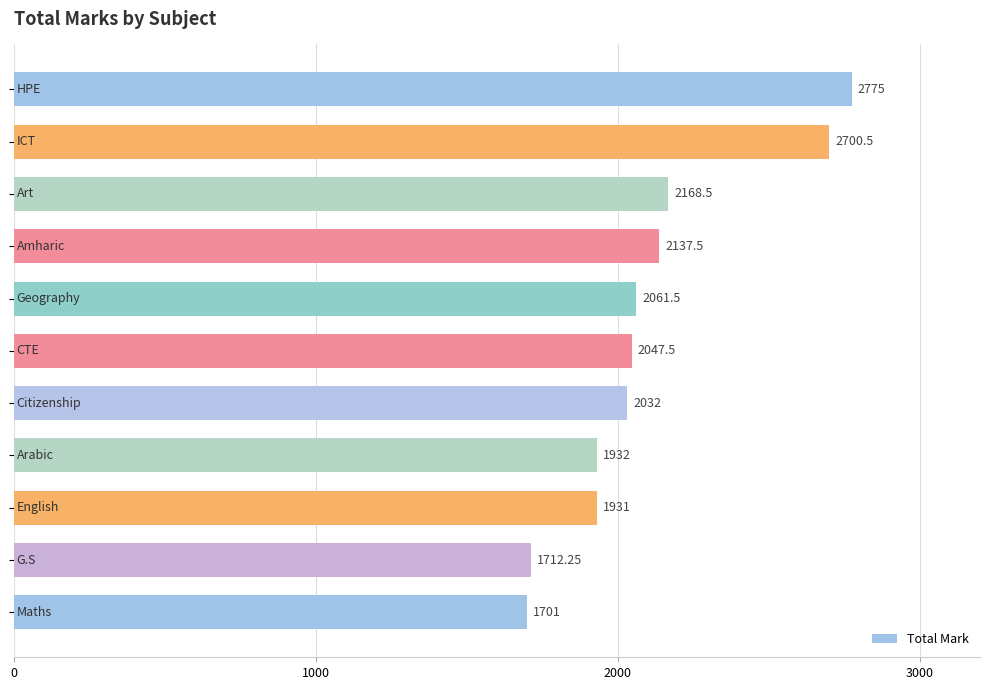

What is the average value?

2109.0